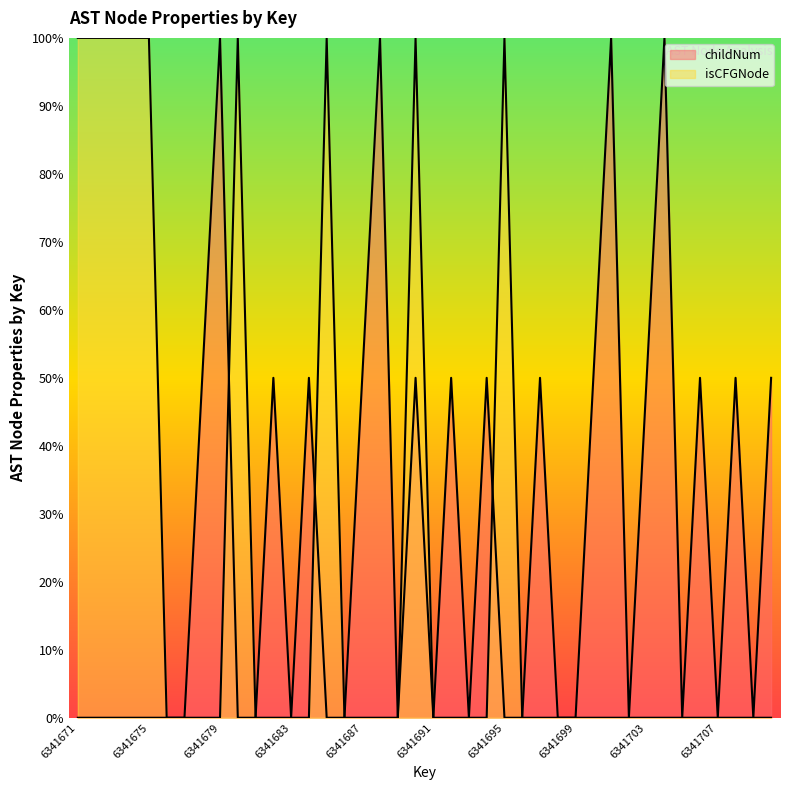

Which category has the highest value in the isCFGNode_count series?

6341671